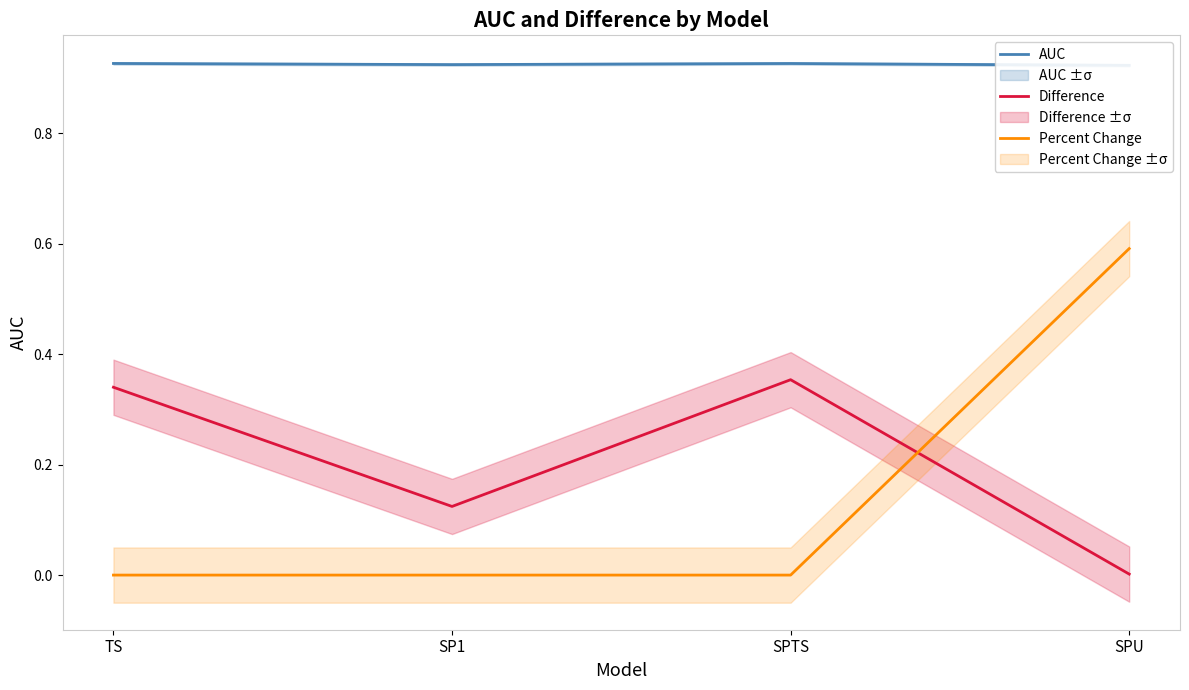

True or false: Percent Change and Difference intersect in this chart.

True